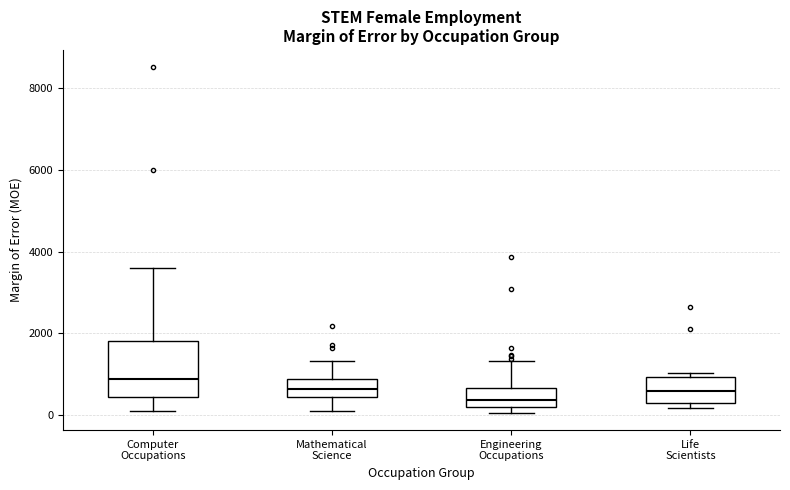

Reading left to right, read every box against the y-axis: the position of its median line, the range the box covers, and the ends of its whiskers. The values are not printed on the chart, so give them approximately, as read against the axis.

Computer Occupations: median 800, box 400 to 1800, whiskers 0 to 3600
Mathematical Science: median 600, box 400 to 800, whiskers 200 to 1400
Engineering Occupations: median 400, box 200 to 600, whiskers 0 to 1400
Life Scientists: median 600, box 200 to 1000, whiskers 200 (just below the box's lower edge) to 1000 (just above the box's upper edge)